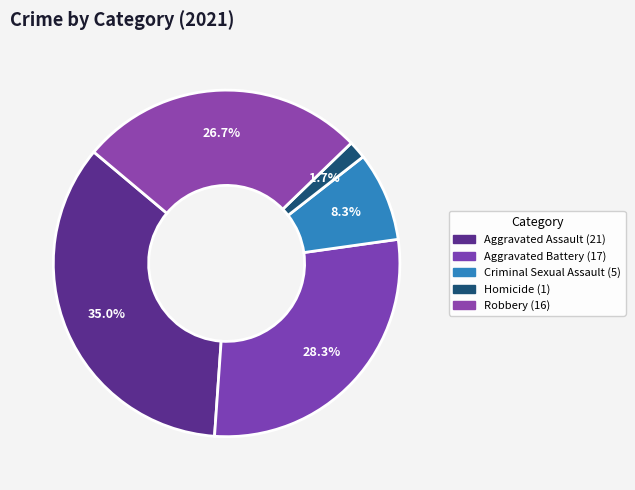

Count the number of slices in the pie.

5